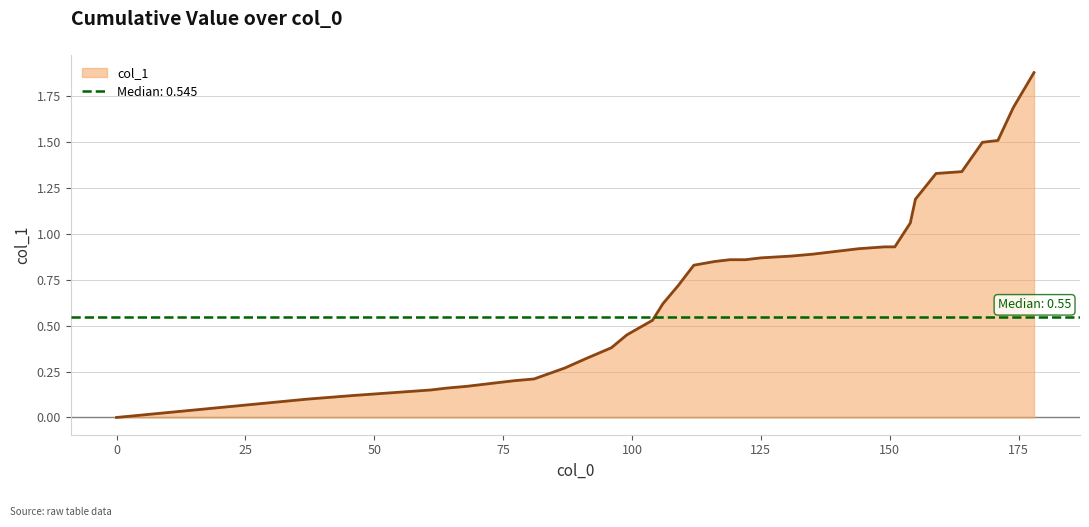

What is the change in value from 84 to 116?

+0.6